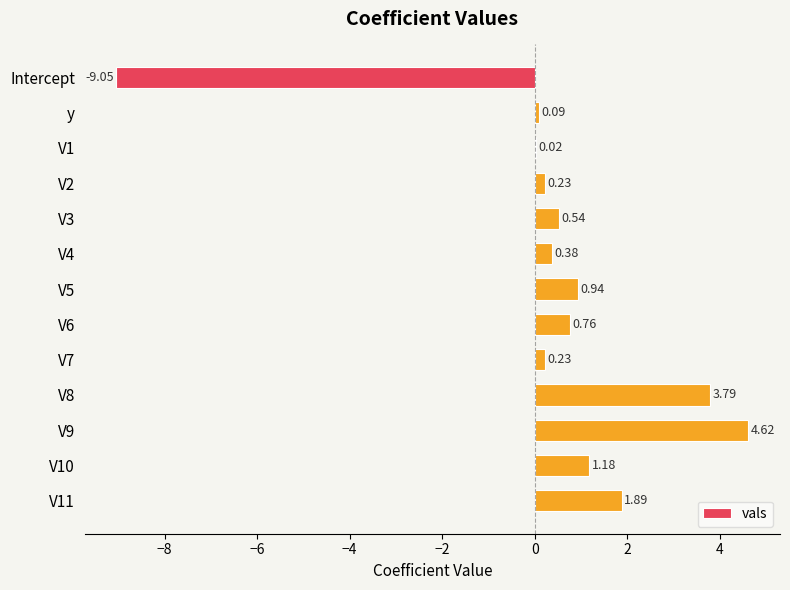

What is the change in value from y to V9?

+4.5